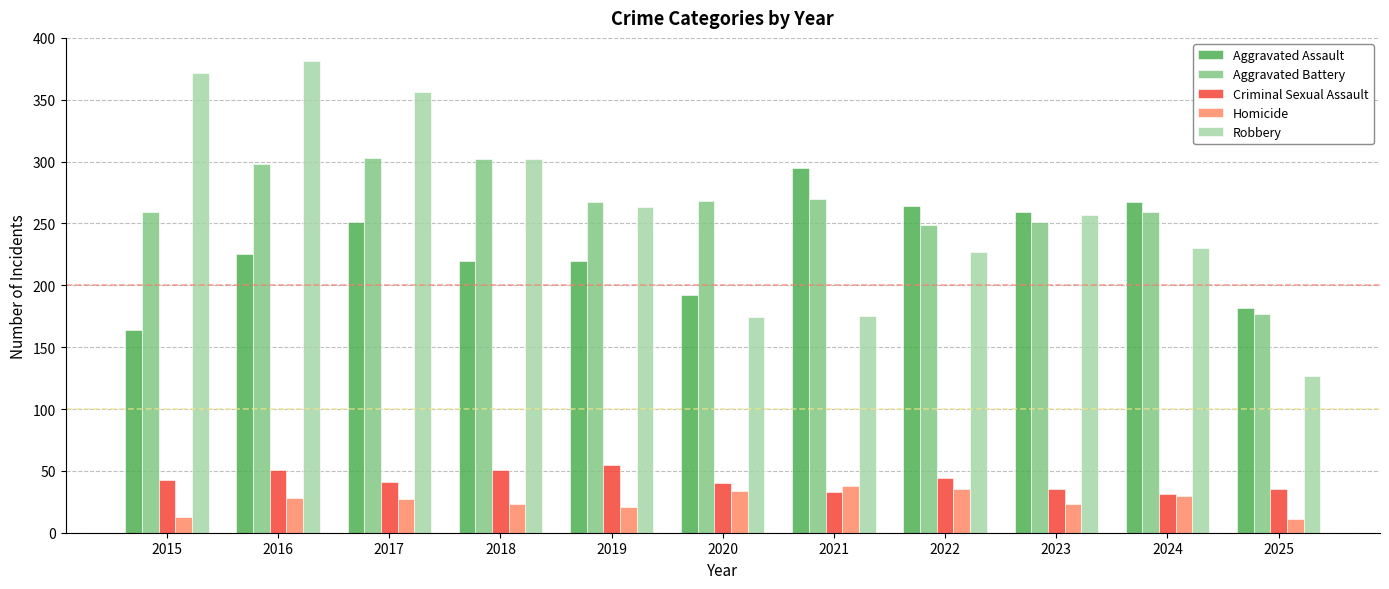

Which series has the largest range (max minus min)?

Robbery